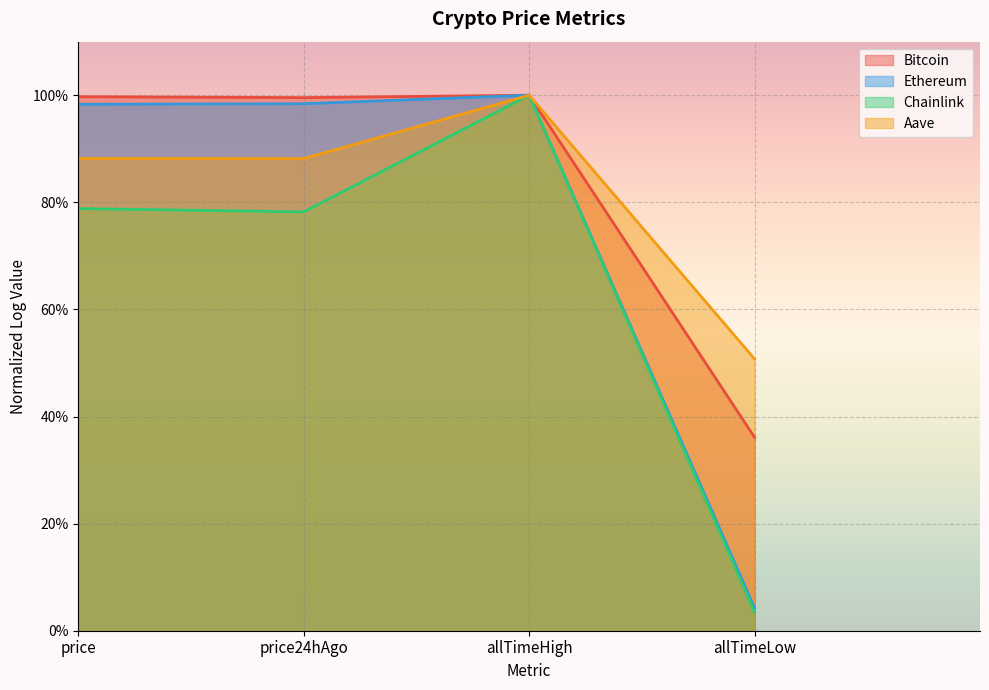

What are all the series names shown in the legend?

Bitcoin, Ethereum, Chainlink, Aave